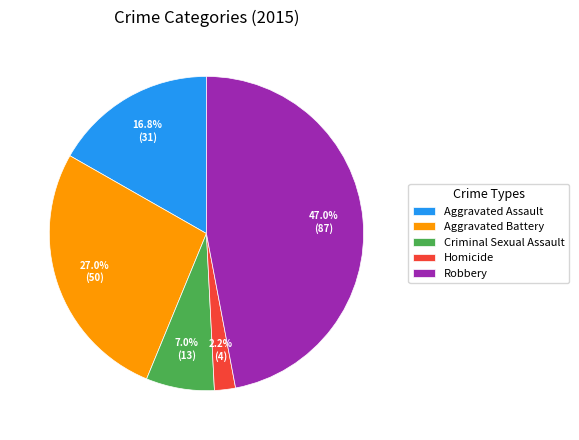

Which category has the biggest portion of the pie?

Robbery